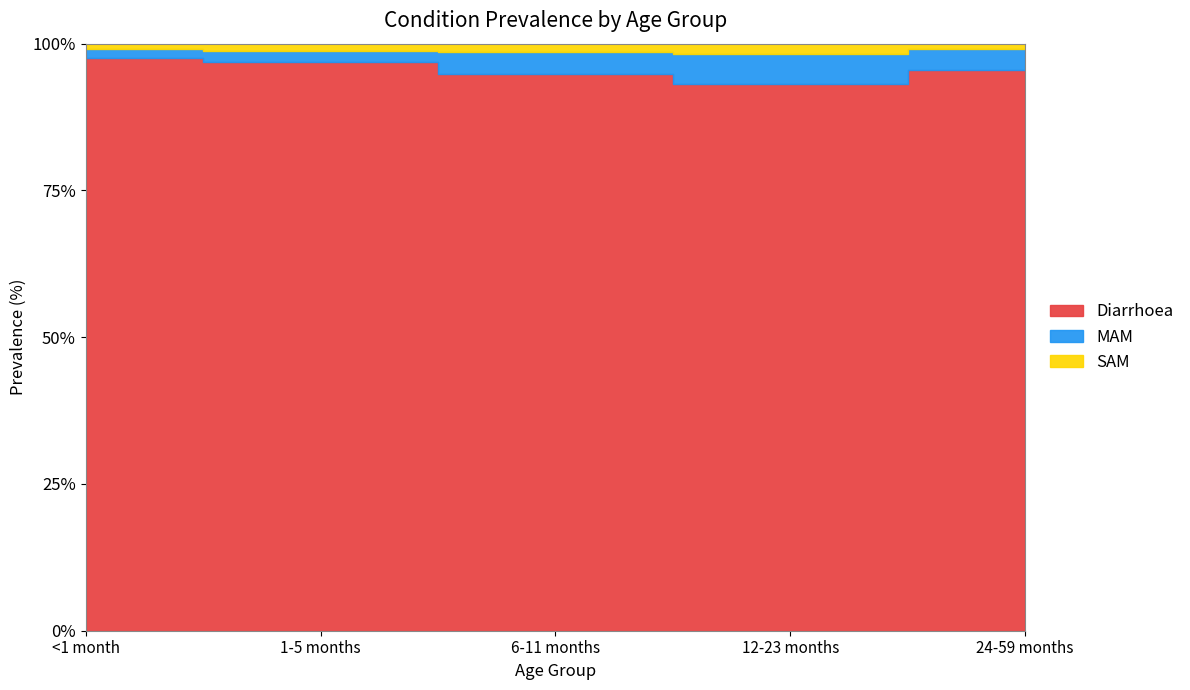

True or false: MAM and SAM cross at least once.

False